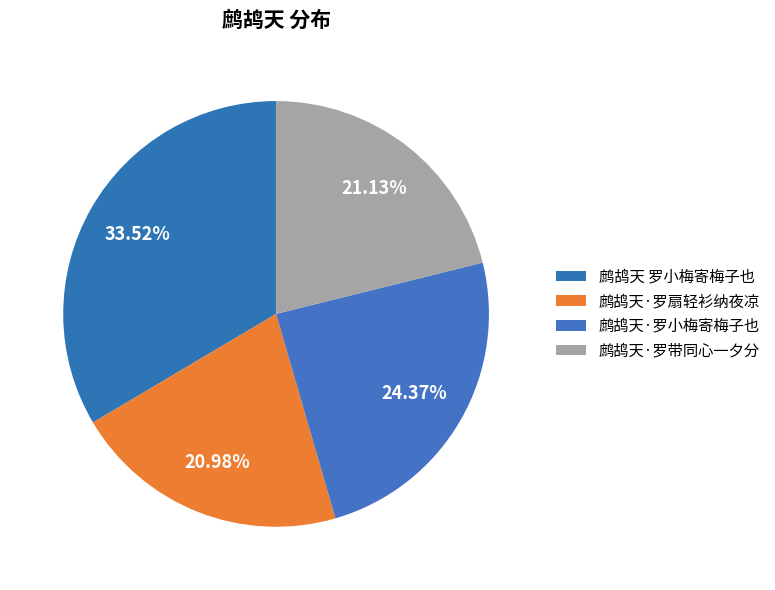

To the nearest percent, what percentage of the pie is 鹧鸪天 罗小梅寄梅子也?

34%